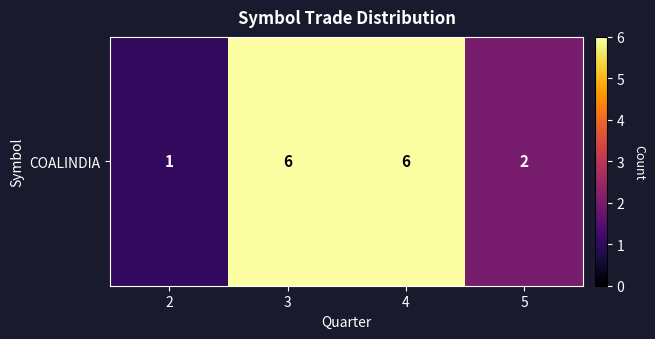

What is the difference between the values at 3 and 2?

5